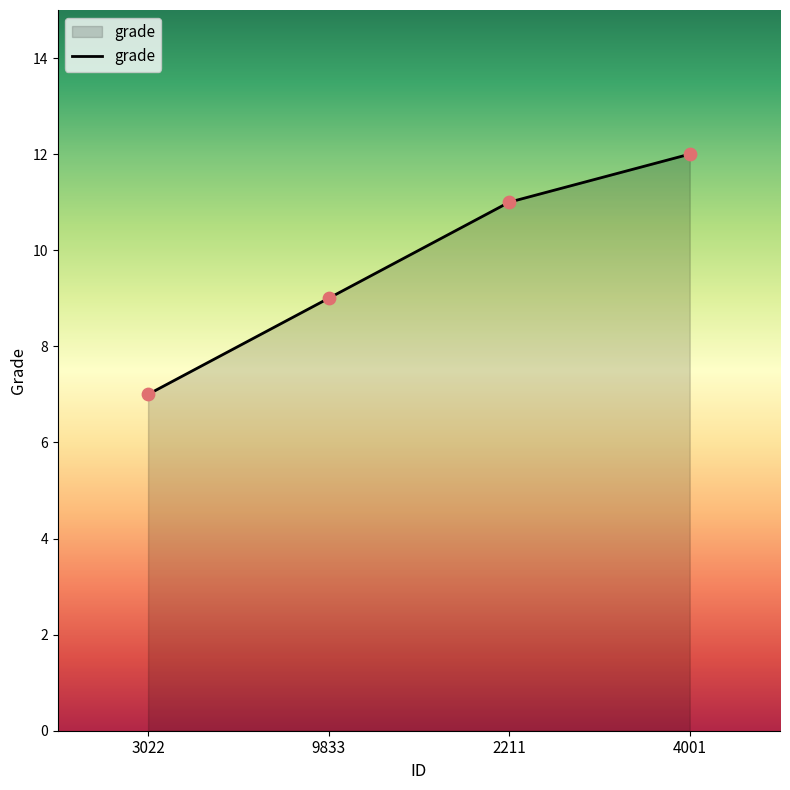

Between 9833 and 4001, which is larger?

4001